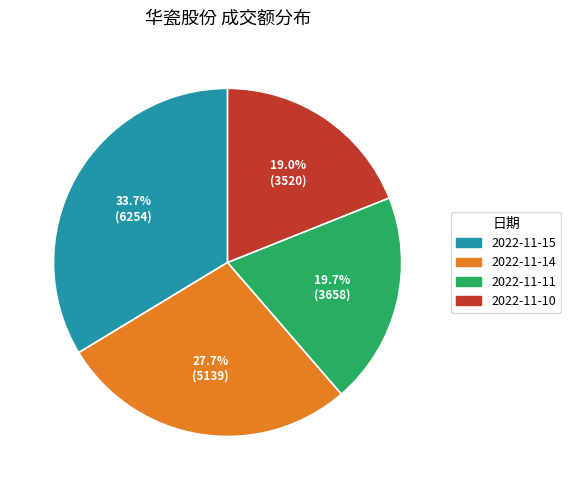

To the nearest percent, what is the difference between the 2022-11-15 and 2022-11-10 slice percentages?

15%